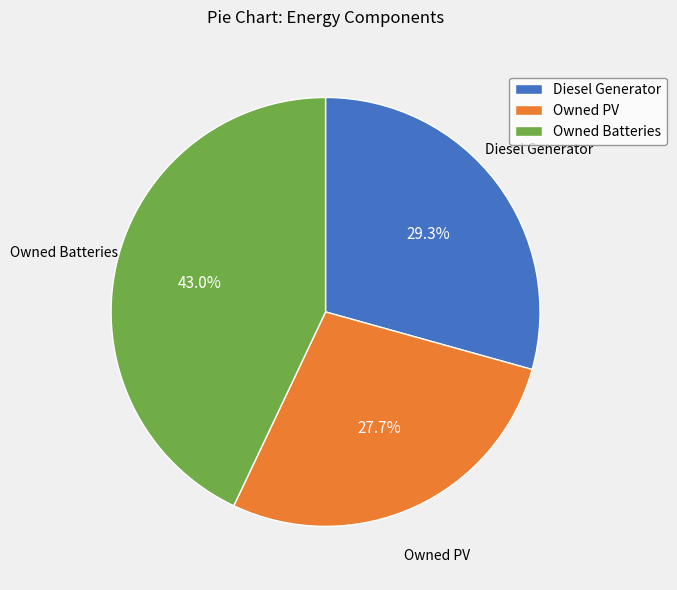

True or false: Diesel Generator accounts for 40% of the total.

False